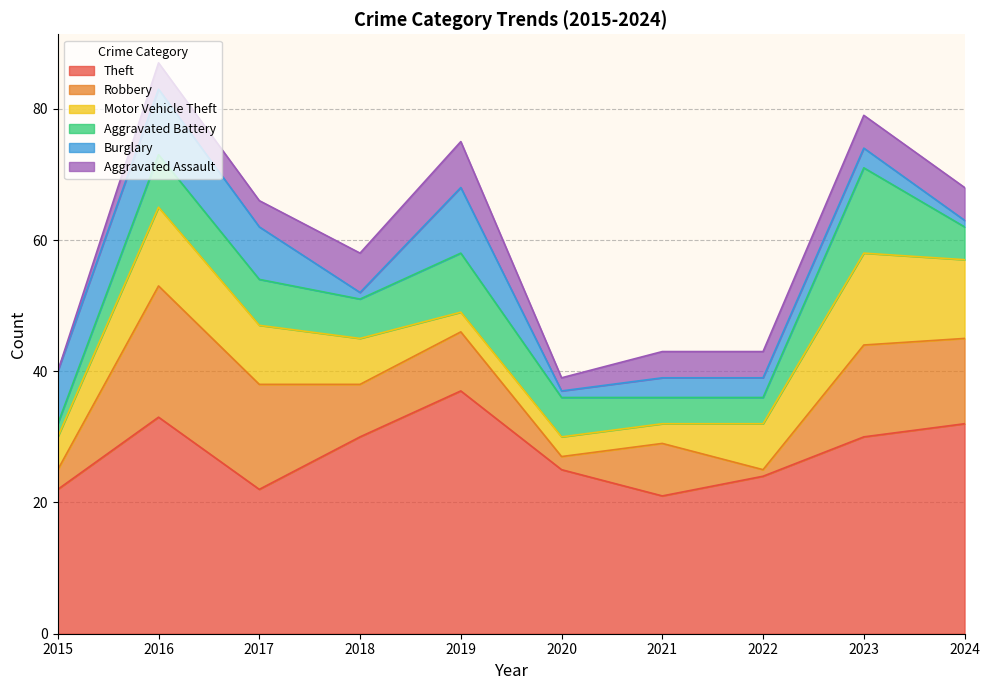

What is the maximum value shown in the chart?

37